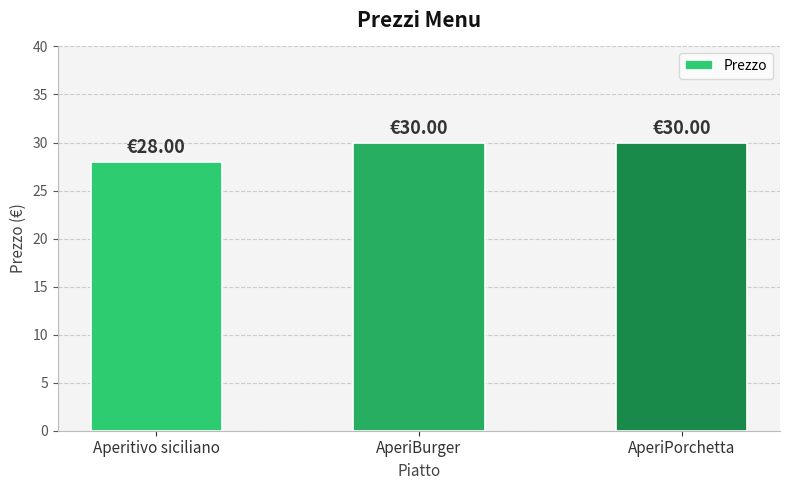

What is the sum of the values at Aperitivo siciliano and AperiPorchetta?

58